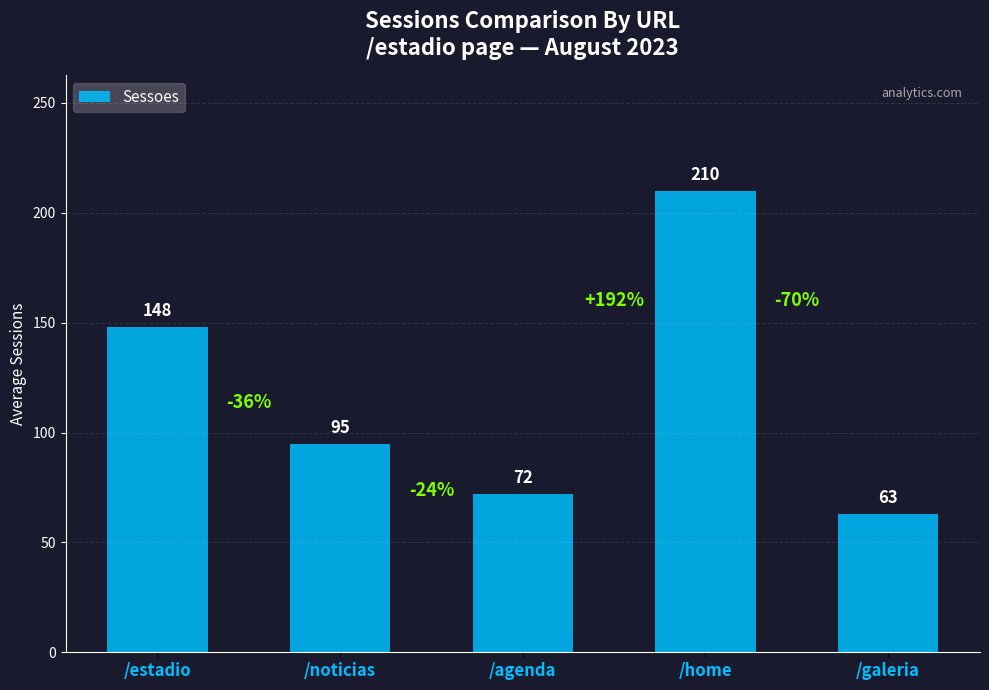

What is the difference between the second highest and second lowest values?

76